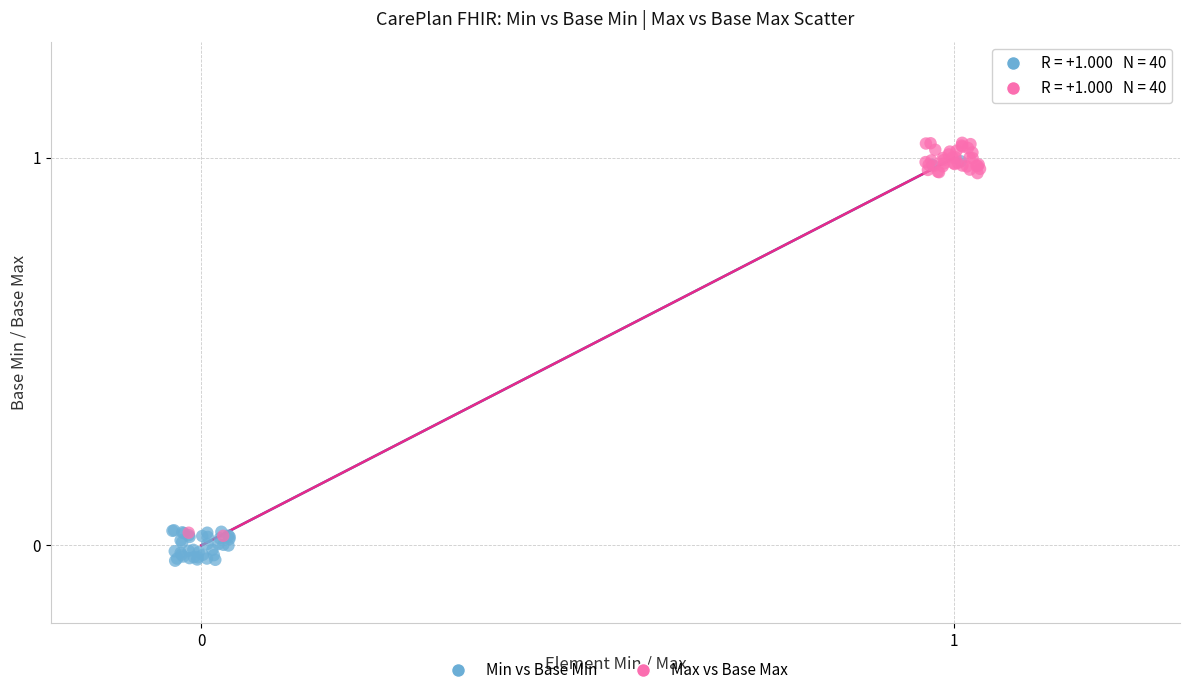

Which series has the largest Y range (max minus min)?

Min vs Base Min